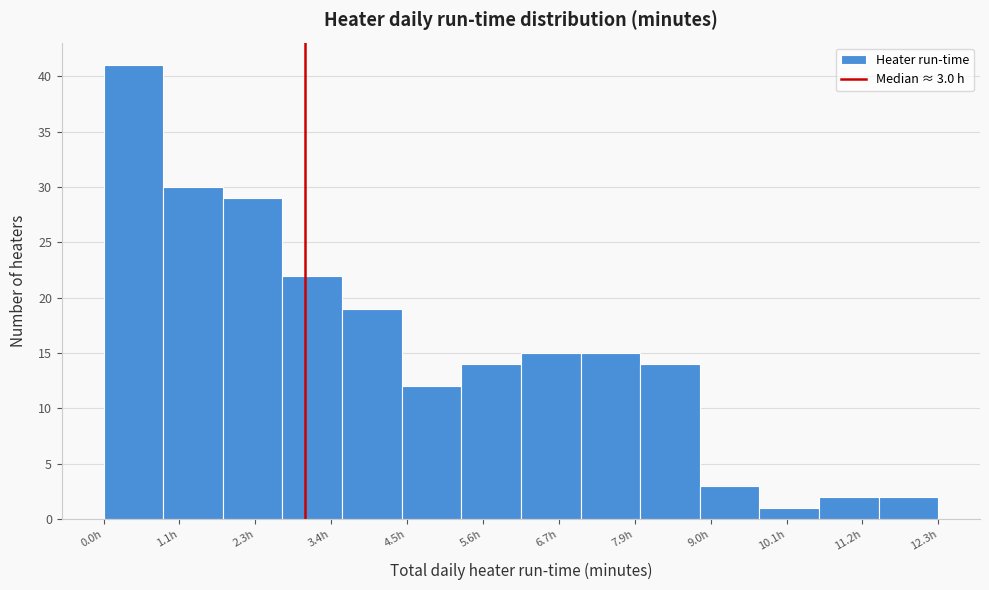

Which range on the x-axis has the tallest bar?

0.0 to 0.8